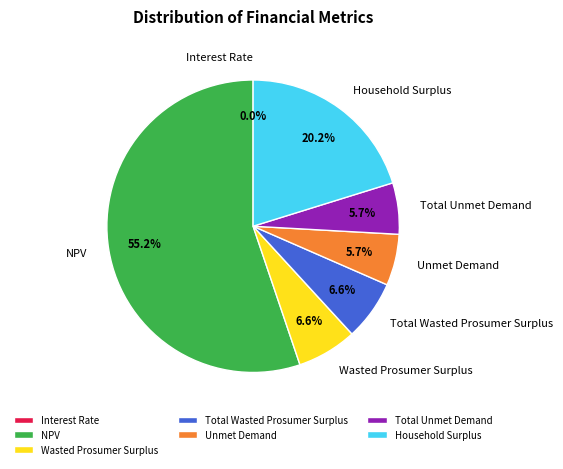

What is the ratio of the value at Total Unmet Demand to the value at Household Surplus?

0.3